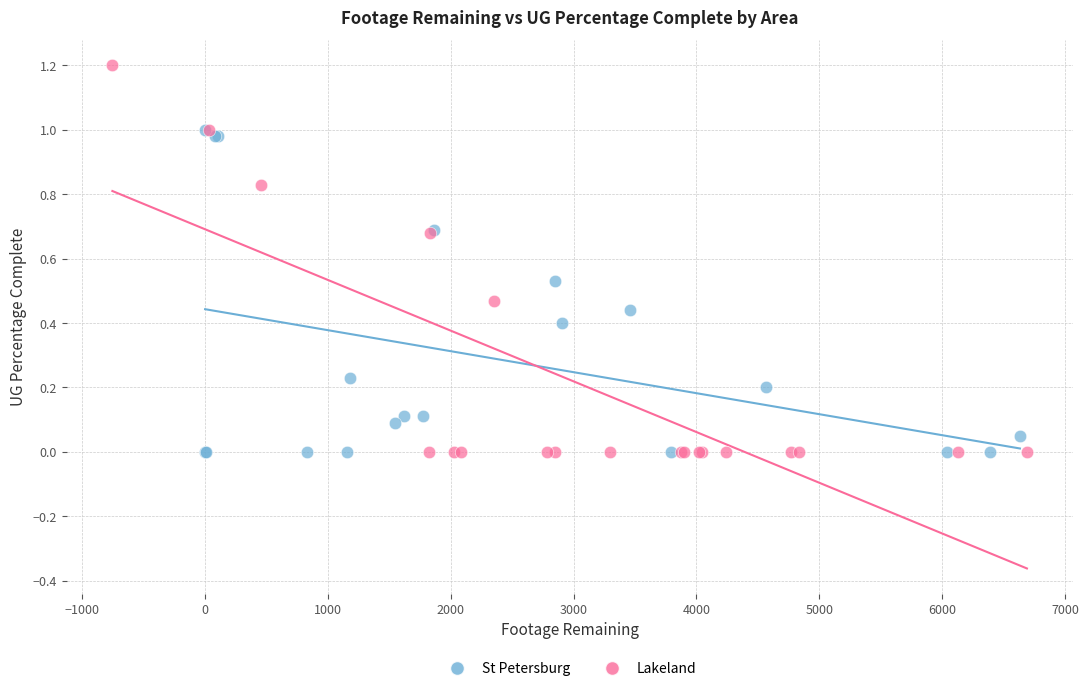

What are all the series names shown in the legend?

St Petersburg, Lakeland